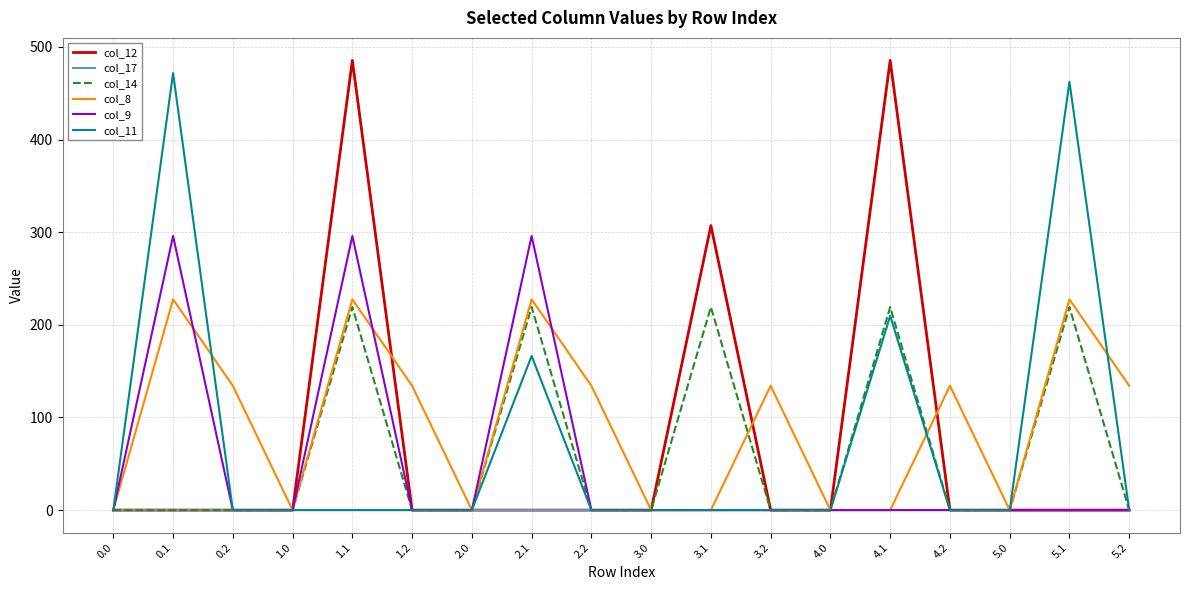

Reading left to right, transcribe all the data shown in this chart.

col_12: 0.0	0.0	0.0	0.0	485.4	0.0	0.0	0.0	0.0	0.0	307.1	0.0	0.0	485.4	0.0	0.0	0.0	0.0
col_17: 0.0	0.0	0.0	0.0	0.0	0.0	0.0	0.0	0.0	0.0	0.0	0.0	0.0	0.0	0.0	0.0	0.0	0.0
col_14: 0.0	0.0	0.0	0.0	219.2	0.0	0.0	219.2	0.0	0.0	219.2	0.0	0.0	219.2	0.0	0.0	219.2	0.0
col_8: 0.0	227.5	134.2	0.0	227.5	134.2	0.0	227.5	134.2	0.0	0.0	134.2	0.0	0.0	134.2	0.0	227.5	134.2
col_9: 0.0	295.9	0.0	0.0	295.9	0.0	0.0	295.9	0.0	0.0	0.0	0.0	0.0	0.0	0.0	0.0	0.0	0.0
col_11: 0.0	471.7	0.0	0.0	0.0	0.0	0.0	166.4	0.0	0.0	0.0	0.0	0.0	209.8	0.0	0.0	462.3	0.0